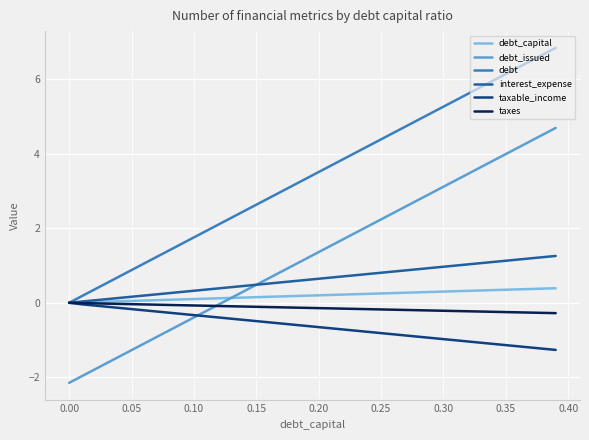

After their last crossing, which series has the higher values: taxable_income or debt_issued?

debt_issued